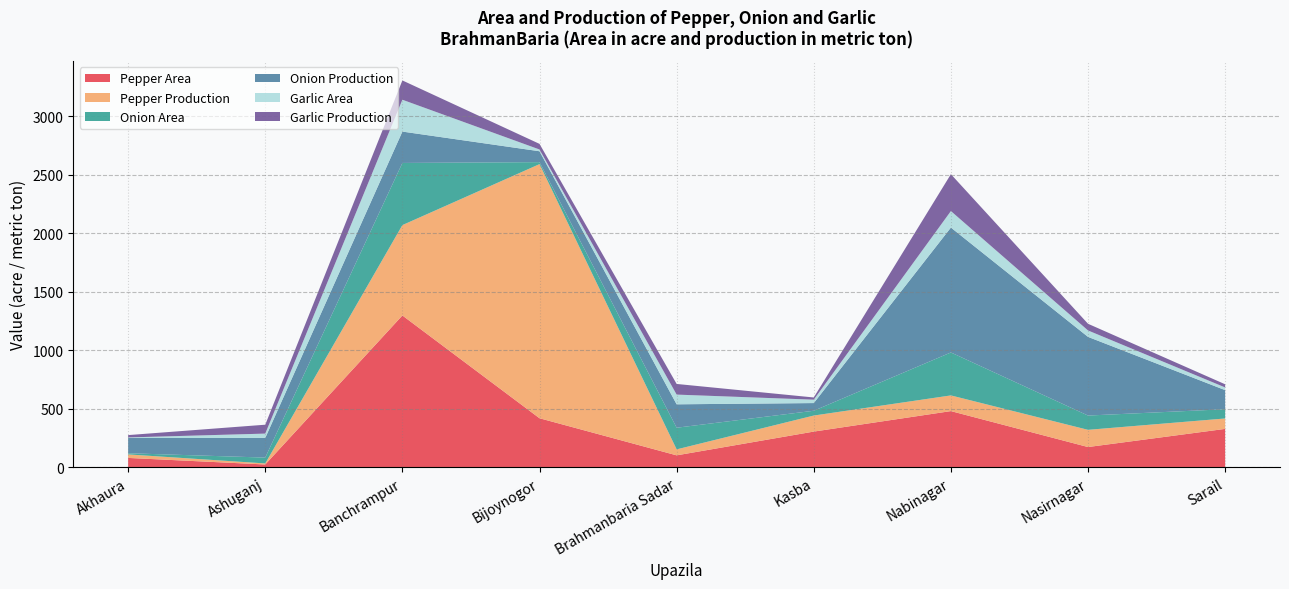

Reading left to right, list all the values displayed in this chart.

Pepper Area: 80.0	24.0	1297.0	419.0	102.0	305.0	480.0	173.0	328.0
Pepper Production: 30.0	8.9	772.0	2171.0	51.0	137.0	134.0	147.0	89.0
Onion Area: 10.0	50.0	531.0	17.0	185.0	41.0	367.0	122.0	79.0
Onion Production: 130.0	167.9	268.0	93.0	200.0	65.6	1067.0	672.0	163.1
Garlic Area: 5.0	37.0	272.0	15.0	83.0	29.0	141.0	55.0	23.0
Garlic Production: 20.0	76.0	165.0	48.0	91.0	18.9	315.0	57.0	27.0